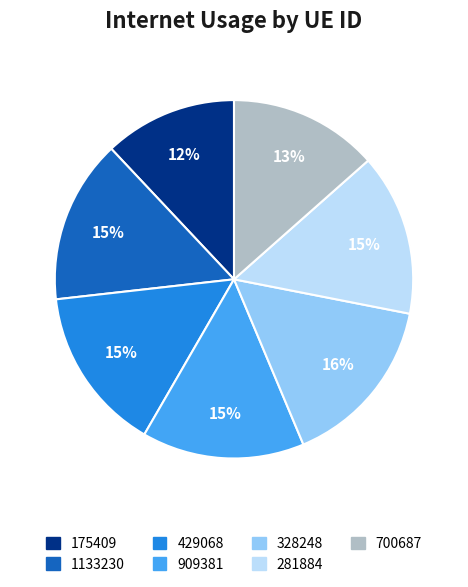

The 175409 slice represents 12% of the pie. True or false?

True